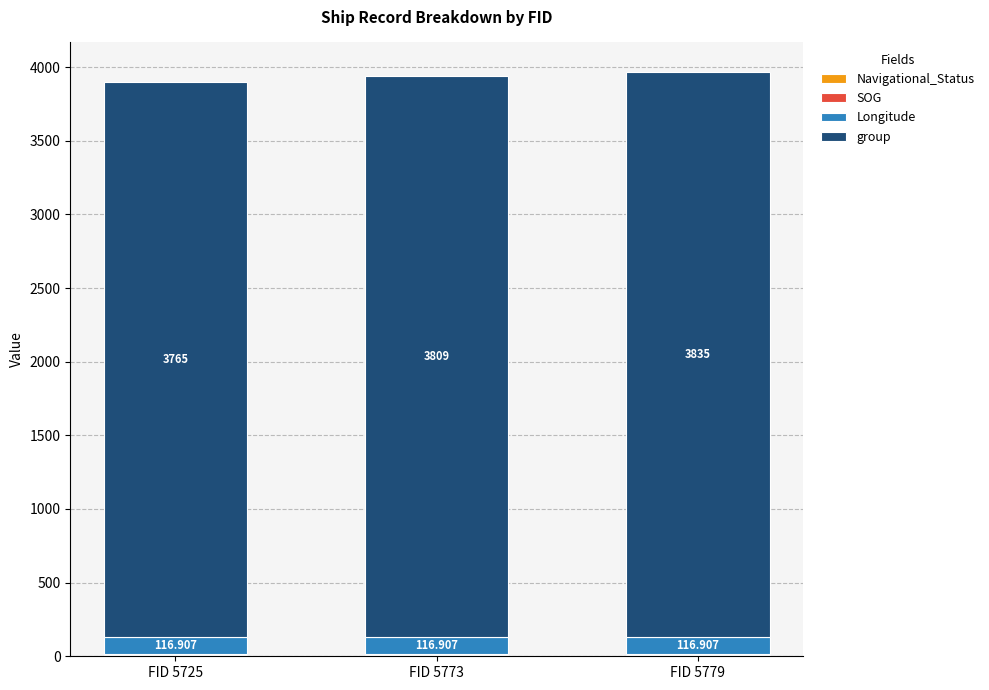

Does the chart contain stacked bars?

Yes